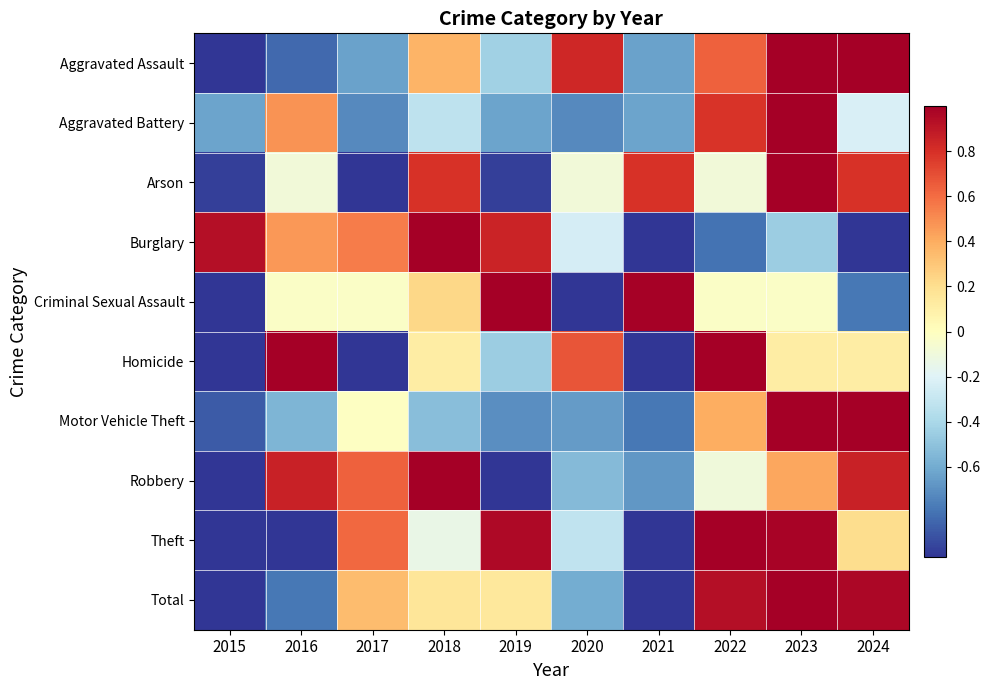

Reading left to right, what are all the values shown in this chart?

Aggravated Assault: 2015=-1.0	2016=-0.8	2017=-0.6	2018=0.4	2019=-0.4	2020=0.8	2021=-0.6	2022=0.6	2023=1.0	2024=1.0
Aggravated Battery: 2015=-0.6	2016=0.5	2017=-0.7	2018=-0.3	2019=-0.6	2020=-0.7	2021=-0.6	2022=0.8	2023=1.0	2024=-0.2
Arson: 2015=-1.0	2016=-0.1	2017=-1.0	2018=0.8	2019=-1.0	2020=-0.1	2021=0.8	2022=-0.1	2023=1.0	2024=0.8
Burglary: 2015=0.9	2016=0.5	2017=0.6	2018=1.0	2019=0.8	2020=-0.2	2021=-1.0	2022=-0.8	2023=-0.4	2024=-1.0
Criminal Sexual Assault: 2015=-1.0	2016=-0.0	2017=-0.0	2018=0.2	2019=1.0	2020=-1.0	2021=1.0	2022=-0.0	2023=-0.0	2024=-0.8
Homicide: 2015=-1.0	2016=1.0	2017=-1.0	2018=0.1	2019=-0.5	2020=0.7	2021=-1.0	2022=1.0	2023=0.1	2024=0.1
Motor Vehicle Theft: 2015=-0.9	2016=-0.6	2017=-0.0	2018=-0.5	2019=-0.7	2020=-0.7	2021=-0.8	2022=0.4	2023=1.0	2024=1.0
Robbery: 2015=-1.0	2016=0.9	2017=0.6	2018=1.0	2019=-1.0	2020=-0.5	2021=-0.7	2022=-0.1	2023=0.4	2024=0.9
Theft: 2015=-1.0	2016=-1.0	2017=0.6	2018=-0.1	2019=1.0	2020=-0.3	2021=-1.0	2022=1.0	2023=1.0	2024=0.2
Total: 2015=-1.0	2016=-0.8	2017=0.3	2018=0.2	2019=0.1	2020=-0.6	2021=-1.0	2022=0.9	2023=1.0	2024=1.0